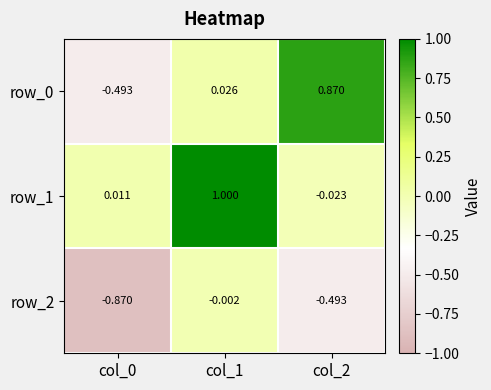

Which category has the highest value in the row_2 series?

col_1